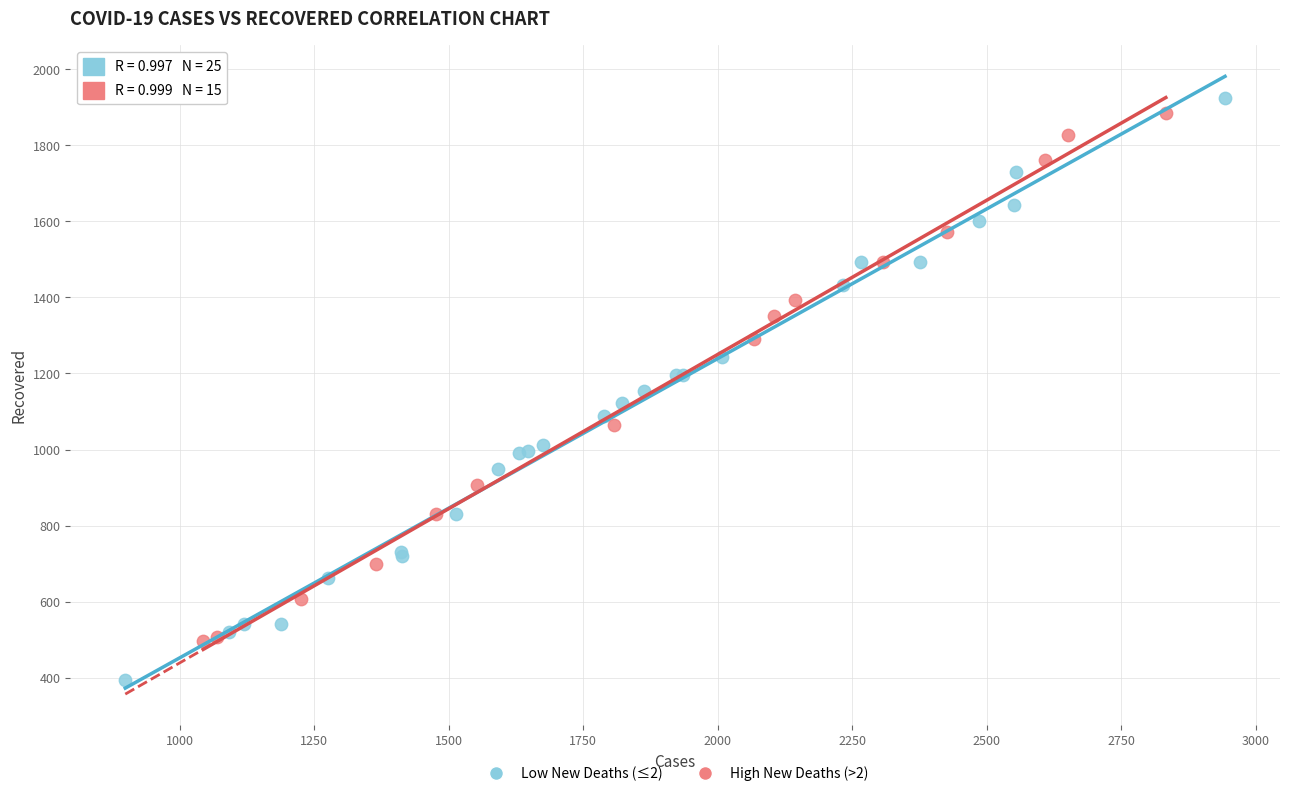

Which series has the widest spread of Y values?

Low New Deaths (≤2)